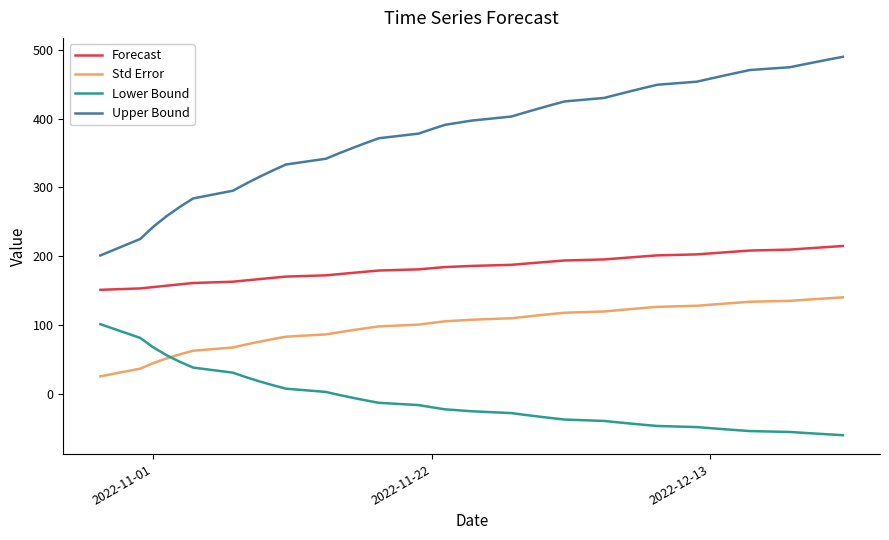

Rank the series by their maximum value, from highest to lowest.

Upper Bound, Forecast, Std Error, Lower Bound